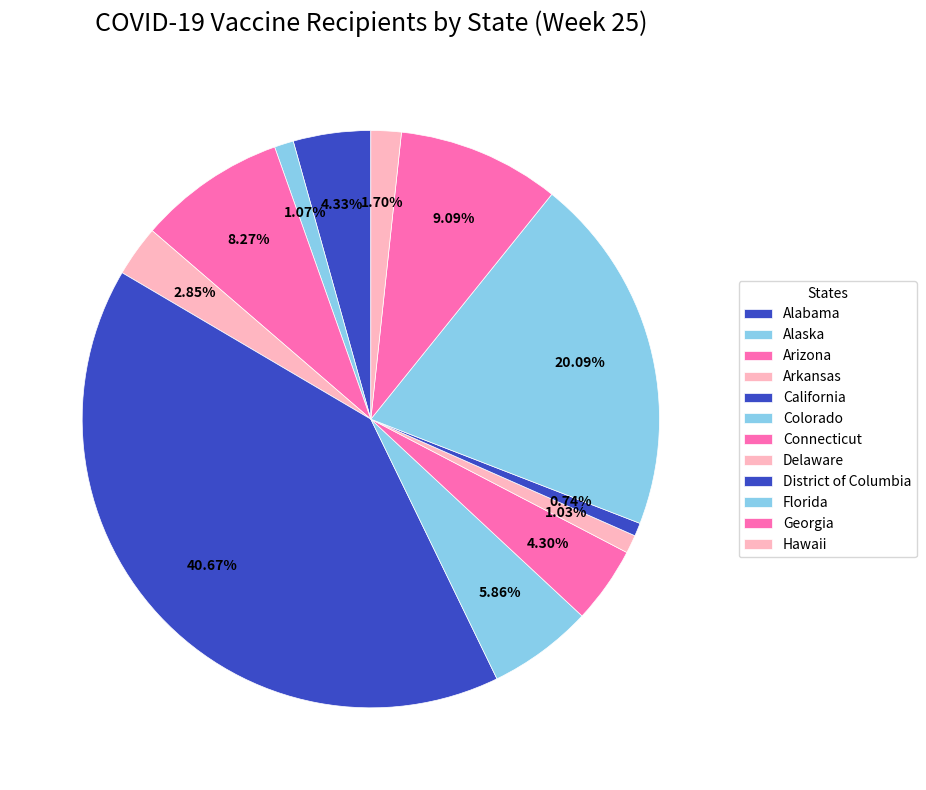

The Connecticut slice represents 1% of the pie. True or false?

False